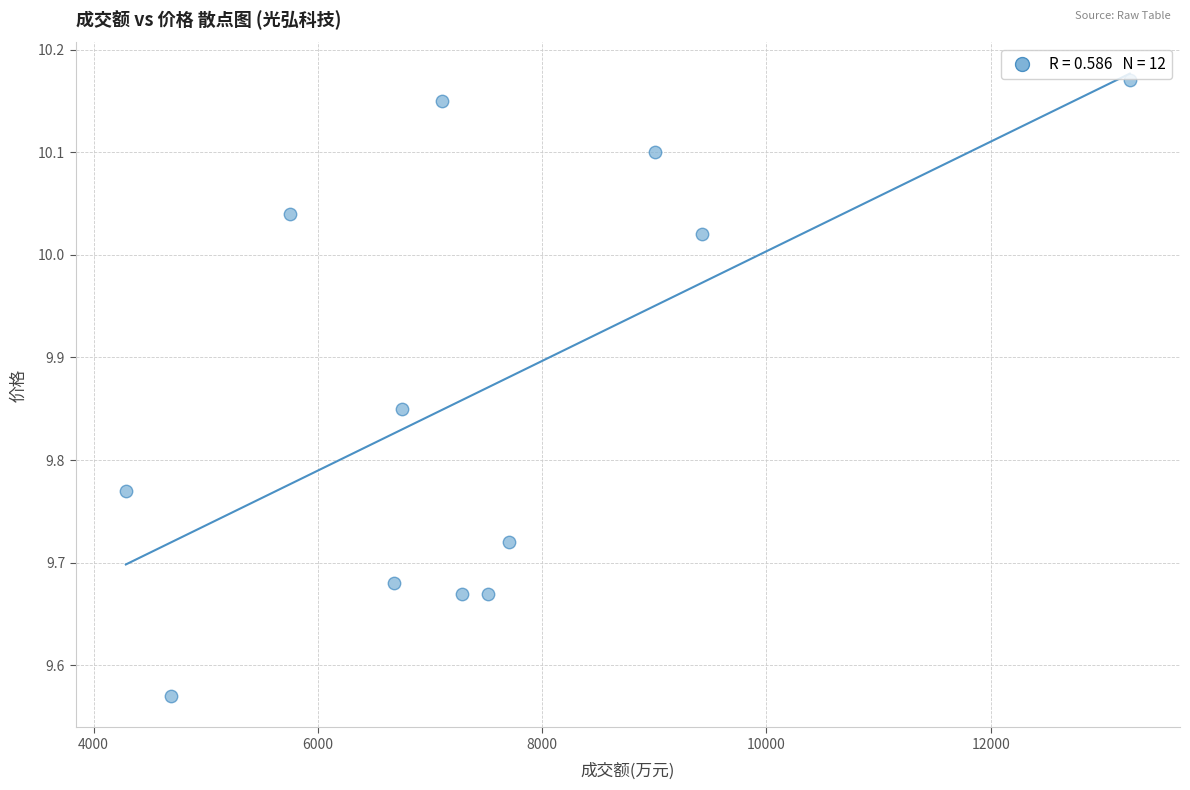

What is the range of X values (max minus min)?

8954.0